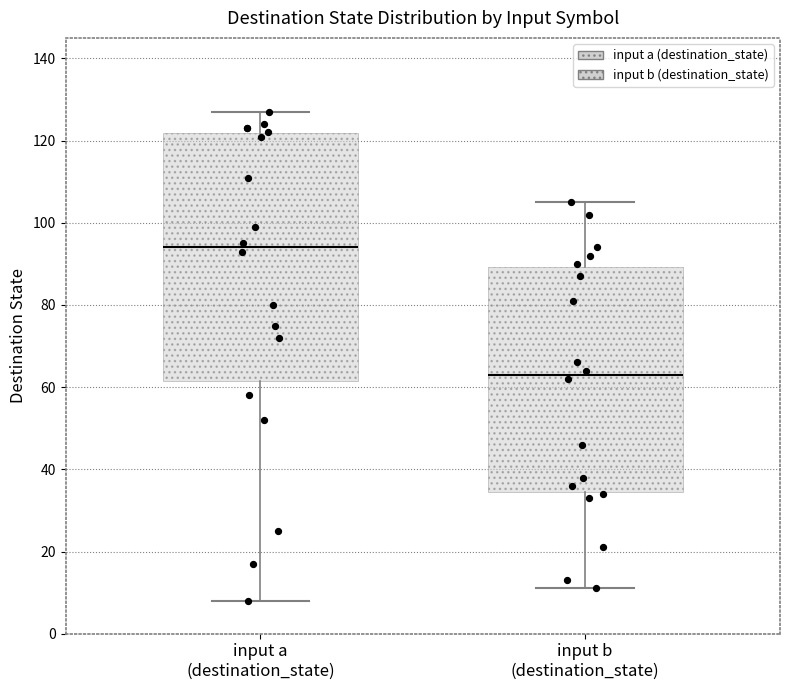

Reading left to right, transcribe this box plot: for each box, give where its median line is, the range the box spans, and where its two whiskers end, as read against the y-axis. The values are not printed on the chart, so give them approximately, as read against the axis.

input a (destination_state): median 94, box 62 to 122, whiskers 8 to 128
input b (destination_state): median 64, box 34 to 90, whiskers 12 to 106